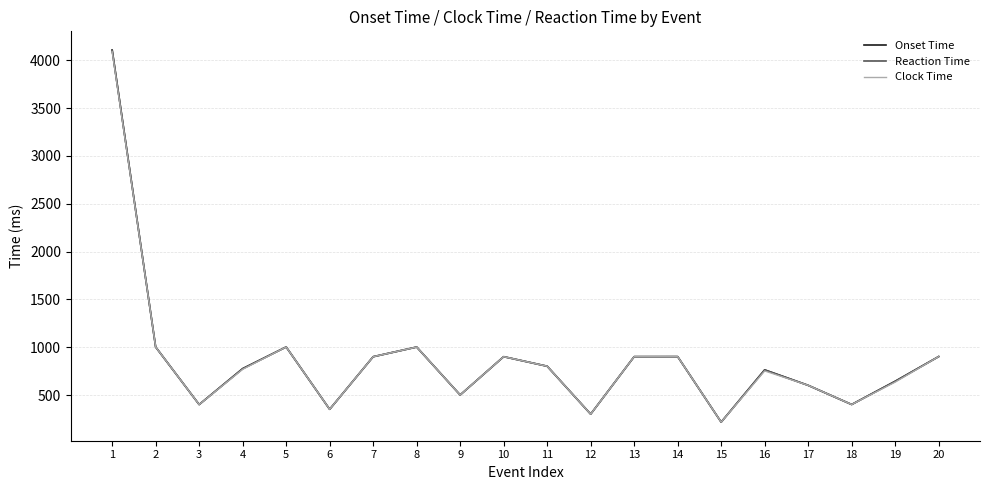

List the series in order of their peak value, lowest first.

Clock Time, Onset Time, Reaction Time